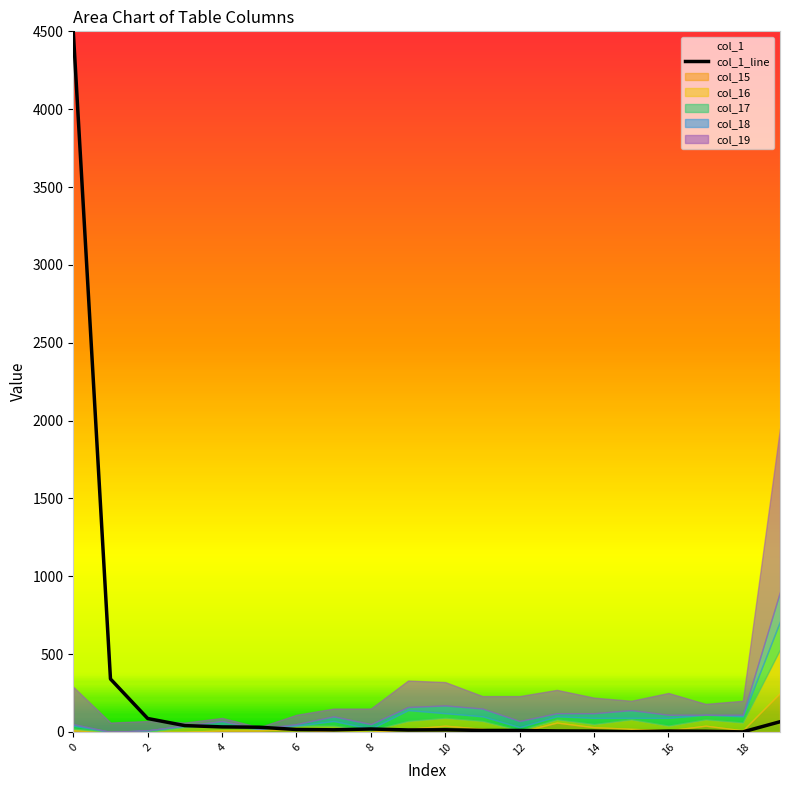

What is the change in value from 13 to 19?

+59.1